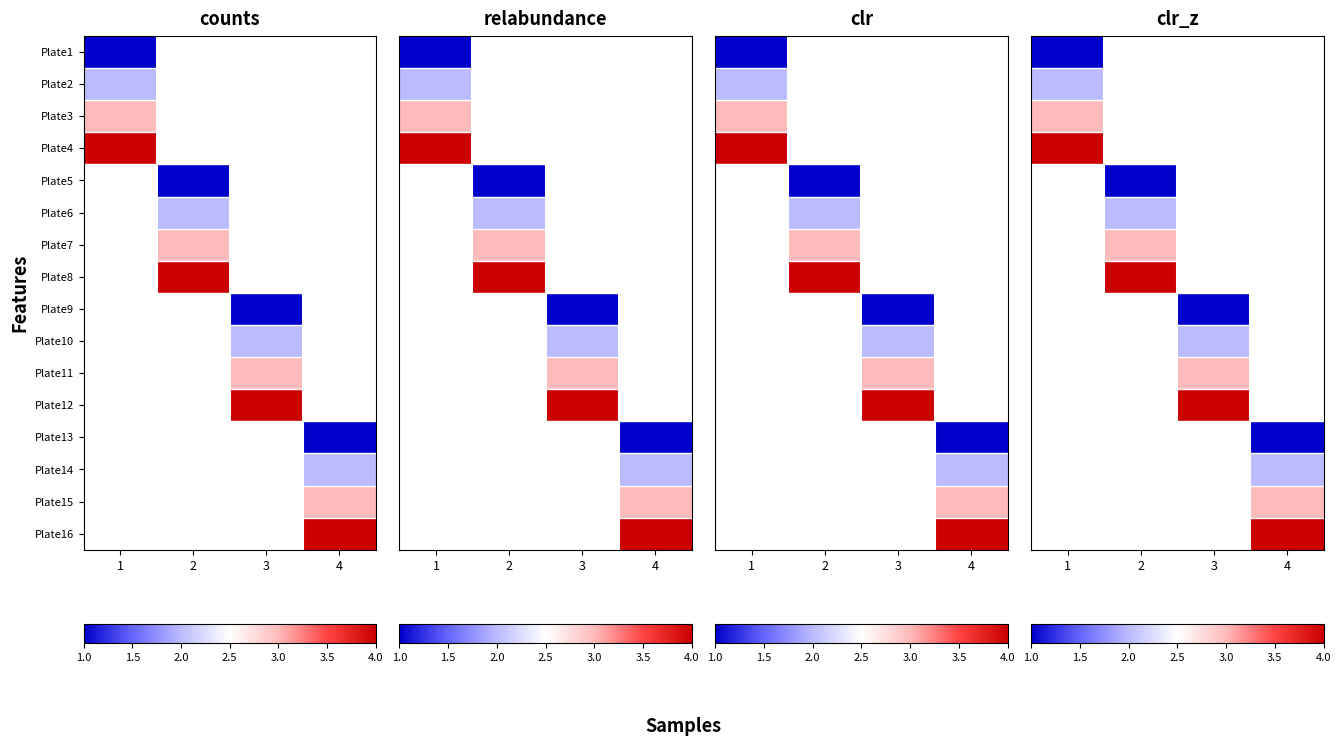

How many categories are shown in the chart?

4